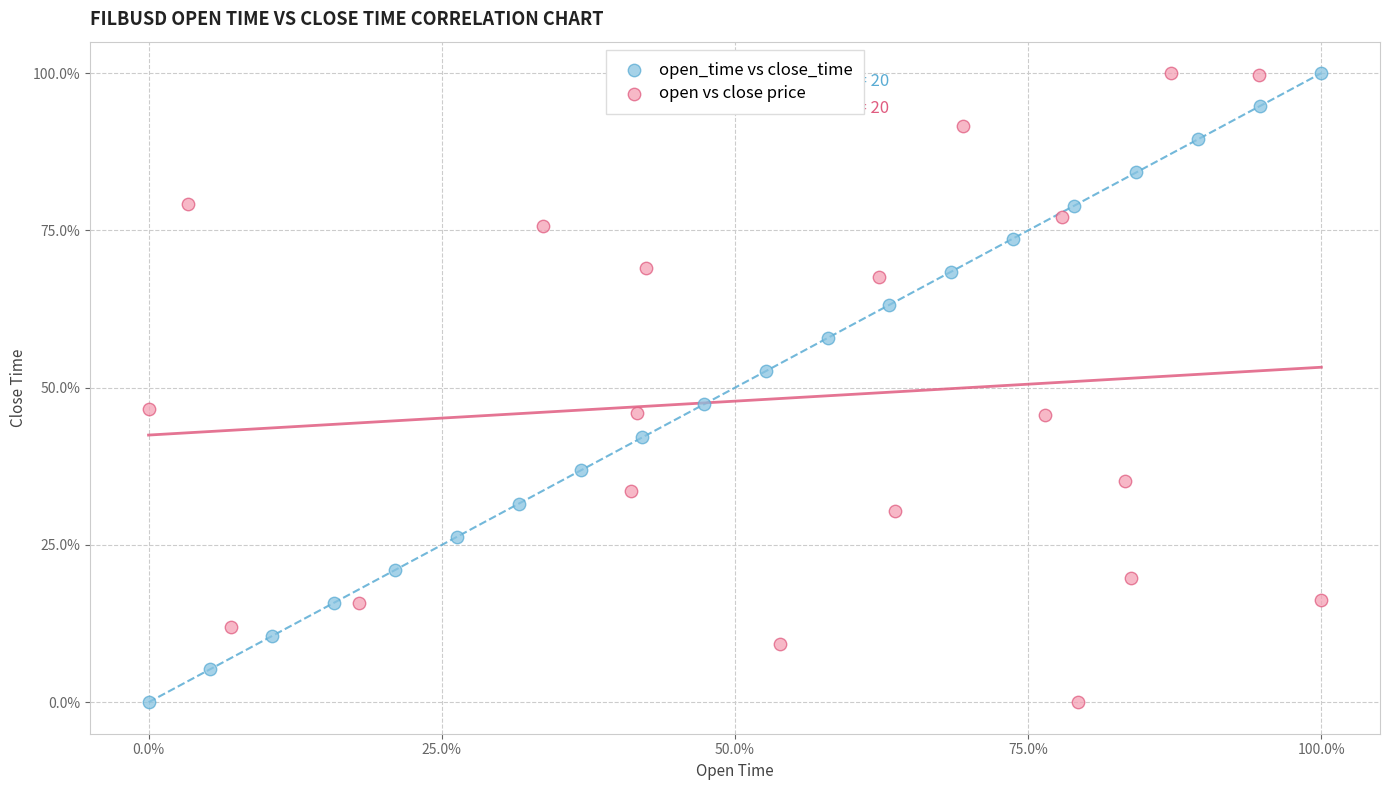

What are all the series names shown in the legend?

open_time vs close_time, open vs close price